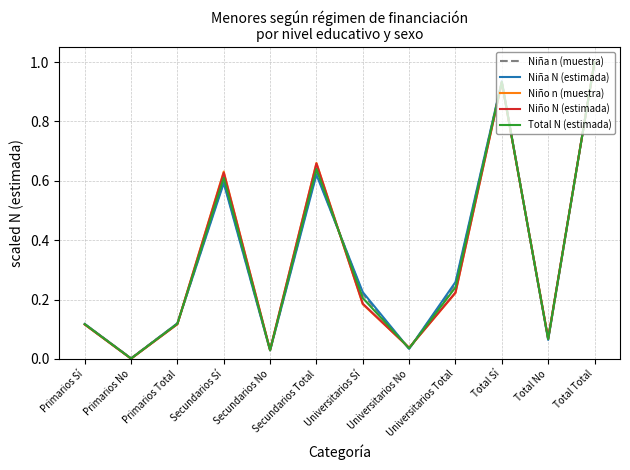

What position from the right is Primarios Total?

10